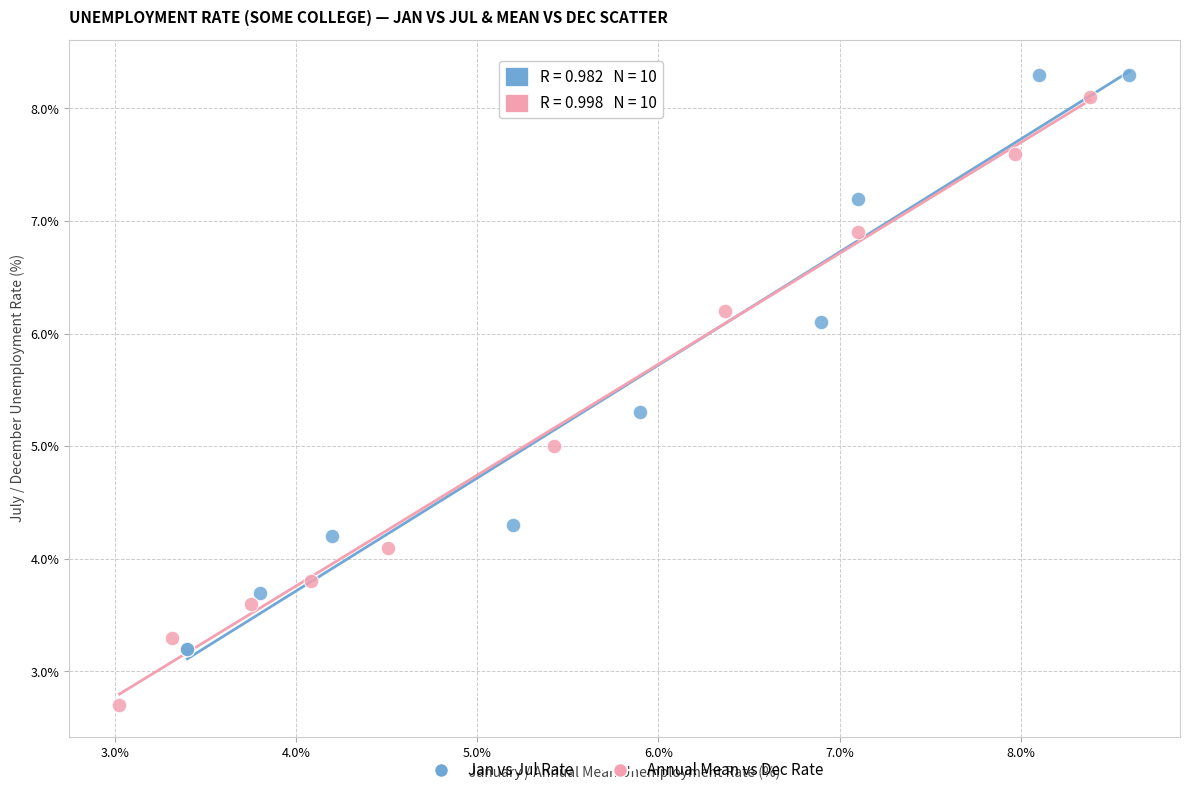

What are all the series names shown in the legend?

Jan vs Jul Rate, Annual Mean vs Dec Rate